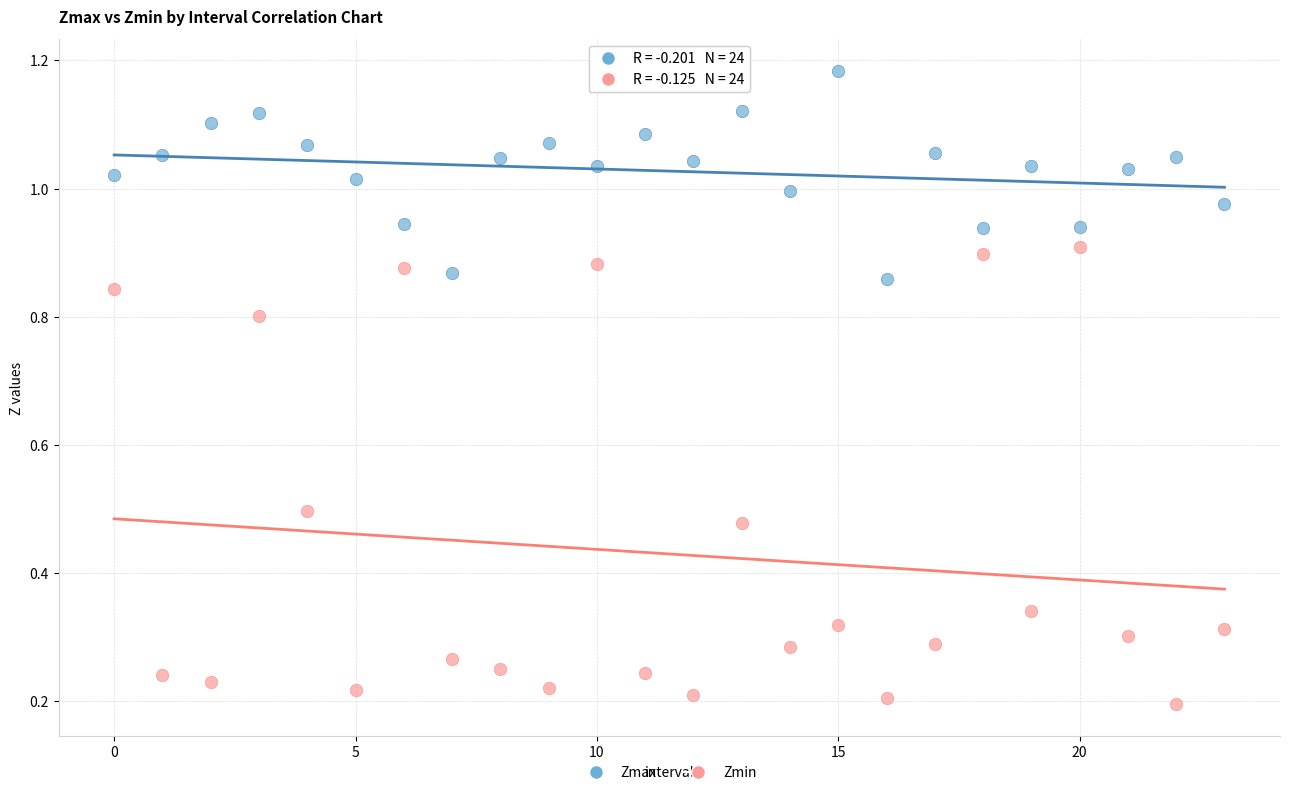

Which series contains the lowest Y value?

Zmin